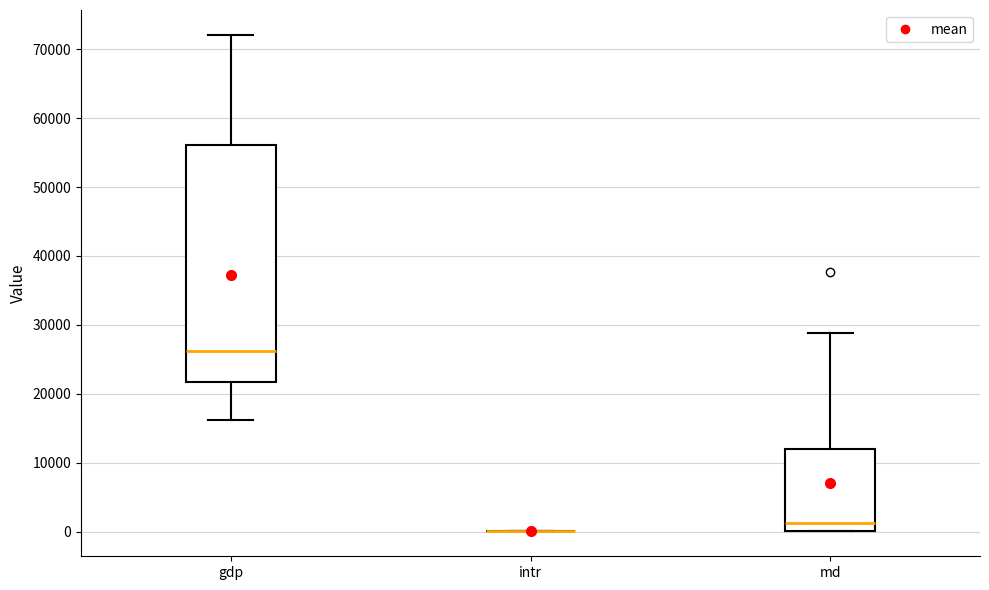

Reading left to right, read every box against the y-axis: the position of its median line, the range the box covers, and the ends of its whiskers. The values are not printed on the chart, so give them approximately, as read against the axis.

gdp: median 26000, box 22000 to 56000, whiskers 16000 to 72000
intr: box collapsed to a line at 0, whiskers 0 to 0
md: median 1000, box 0 to 12000, whiskers 0 to 29000